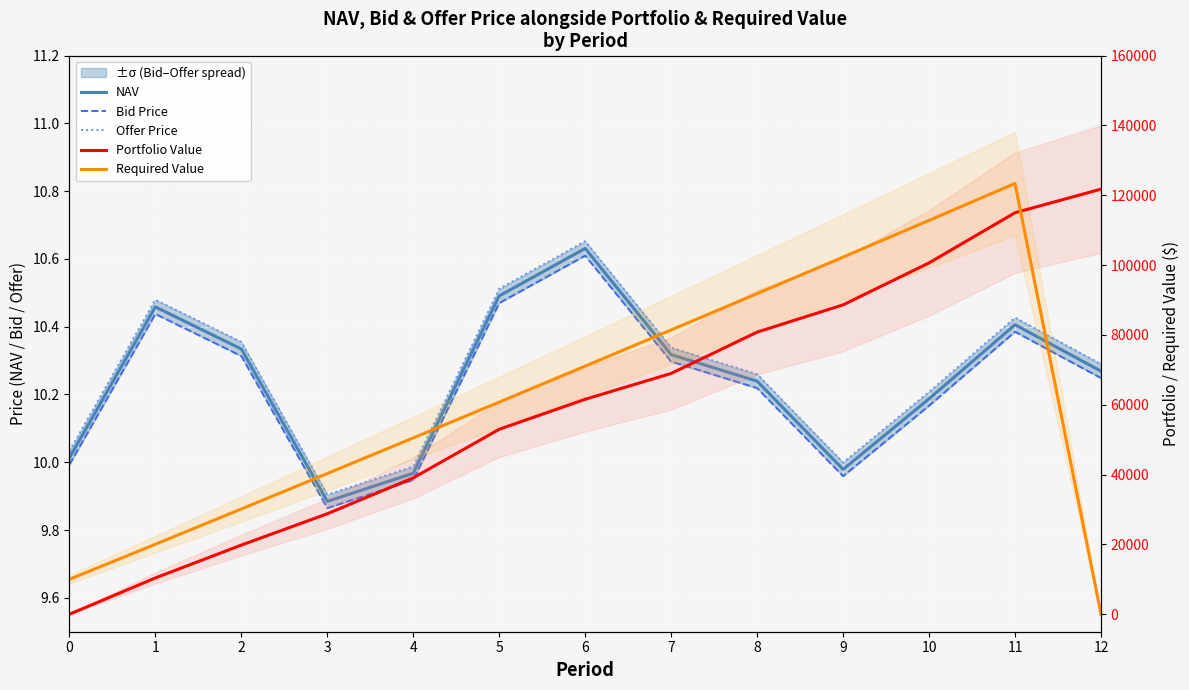

True or false: Bid Price has a value of 17.5 at 7.

False